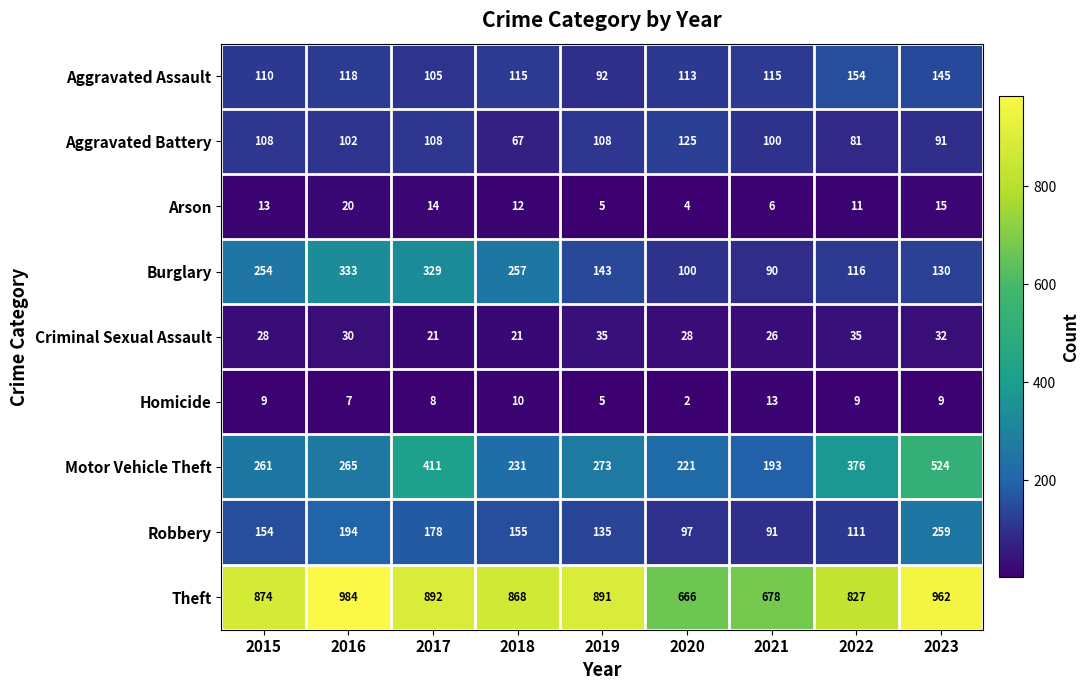

Which series has the largest range (max minus min)?

Motor Vehicle Theft